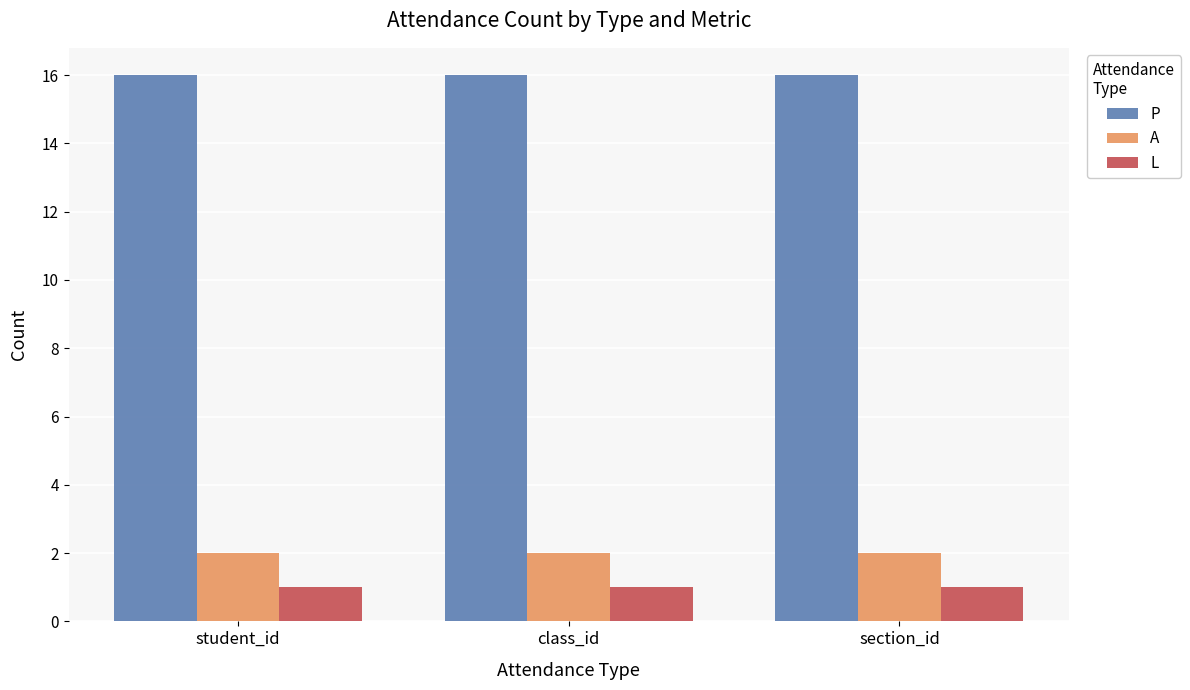

What is the highest value of the A series?

2